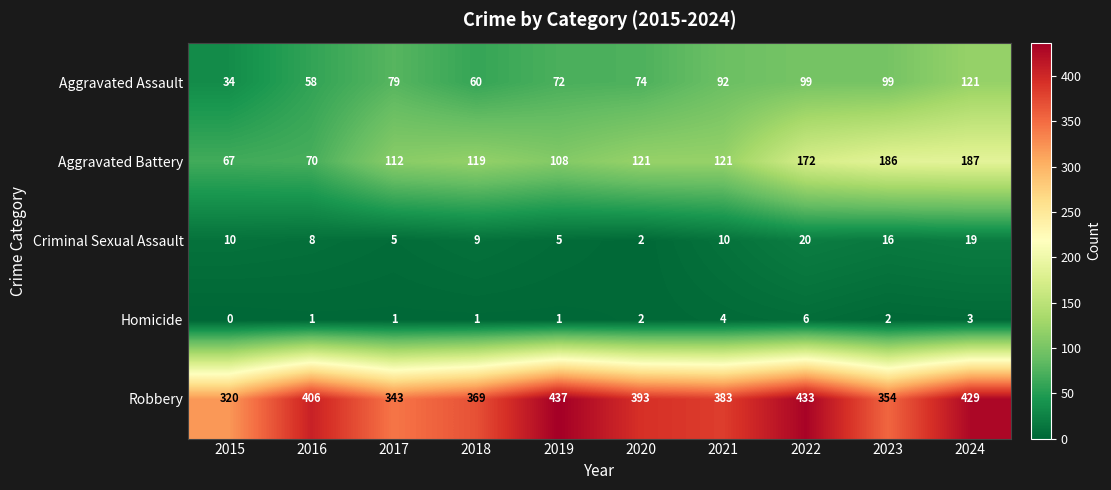

Between 2017 and 2019, which series saw the biggest shift?

Robbery